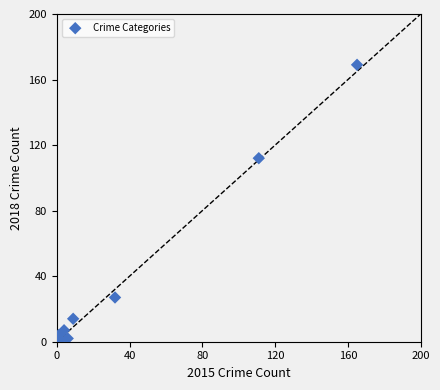

What is the average Y value?

42